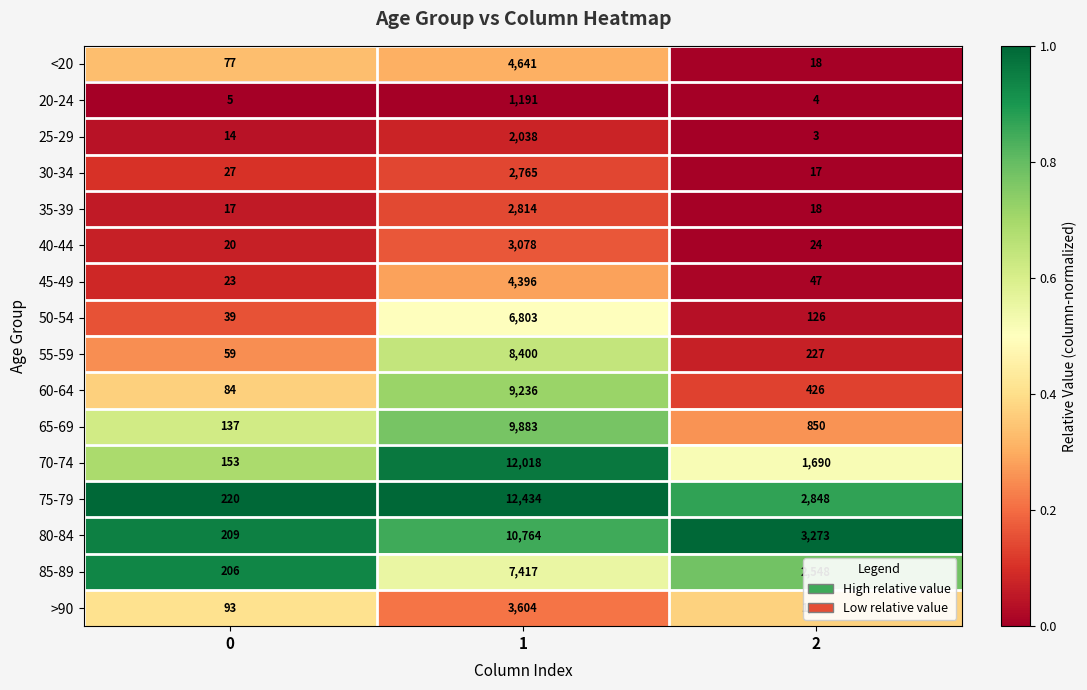

What is the smallest value displayed?

3